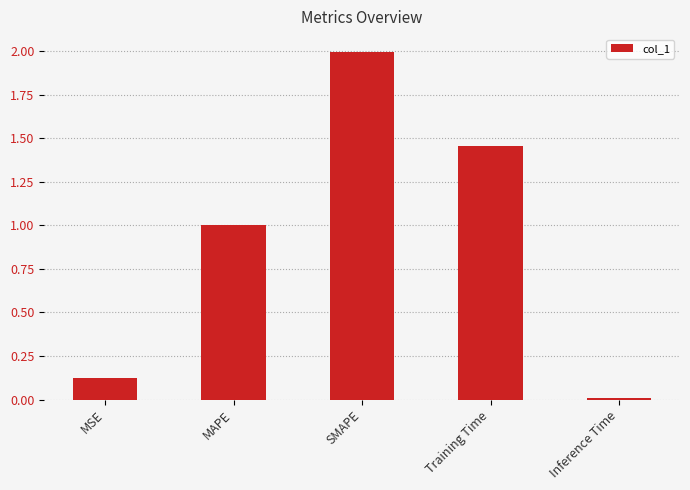

What position from the right is Inference Time?

1